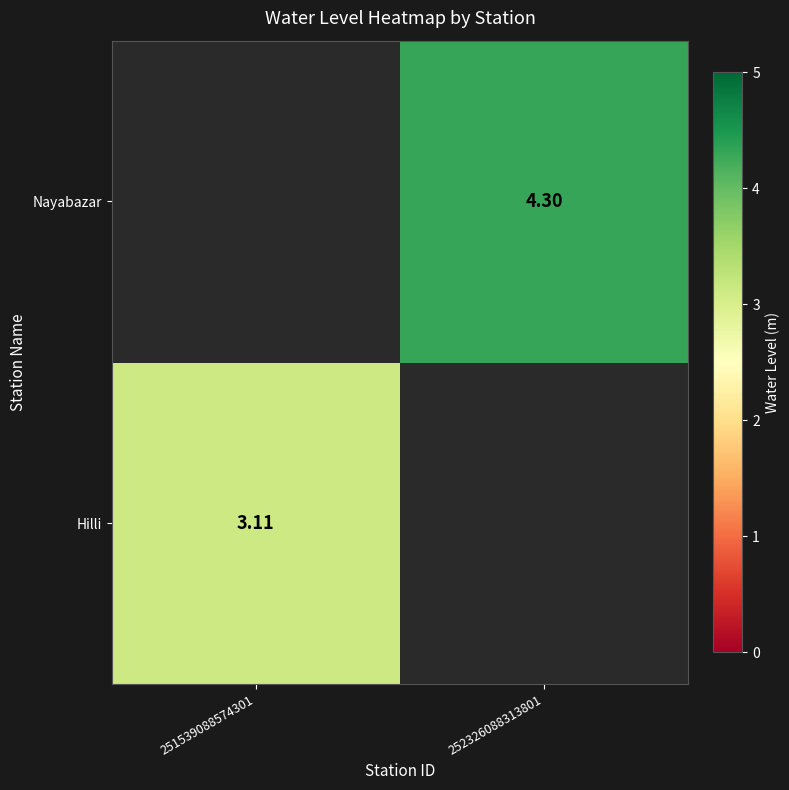

Between 251539088574301 and 252326088313801, which is larger?

252326088313801